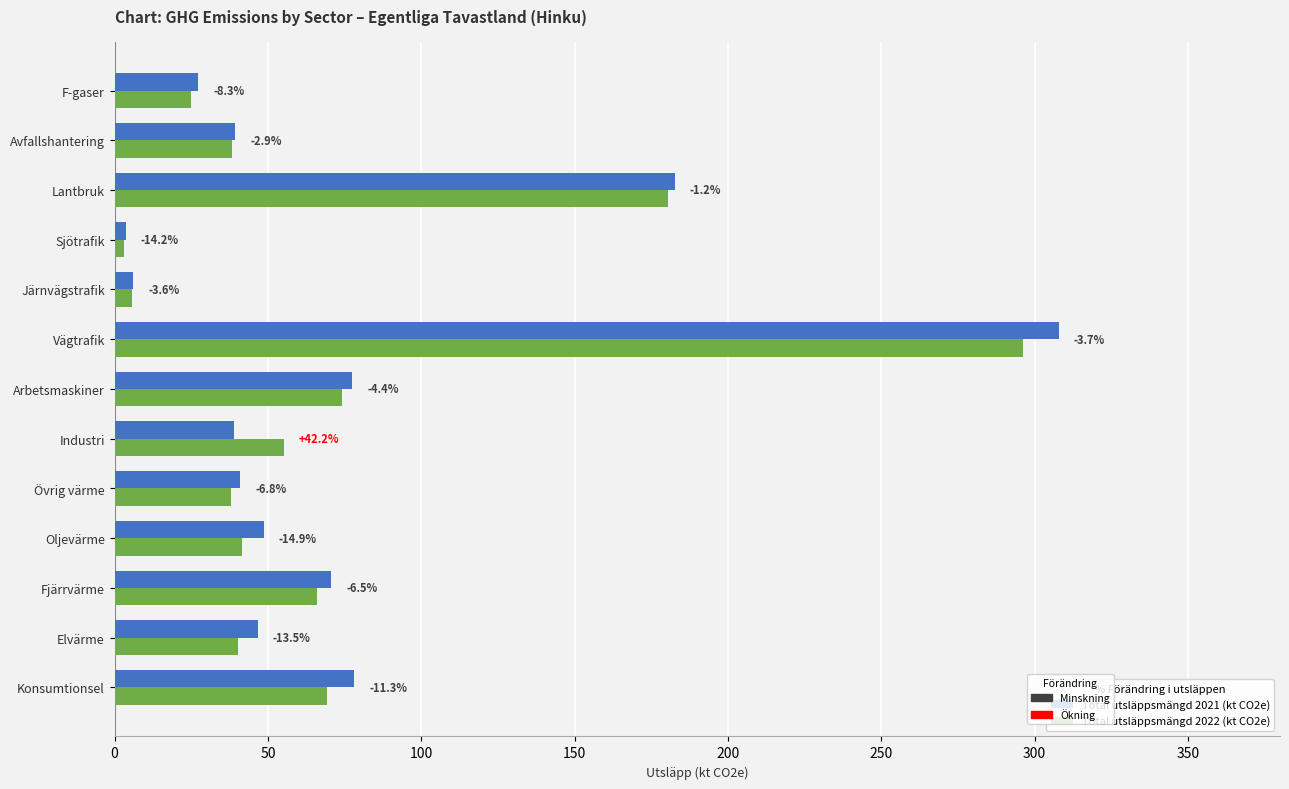

How many data points does each series have?

13